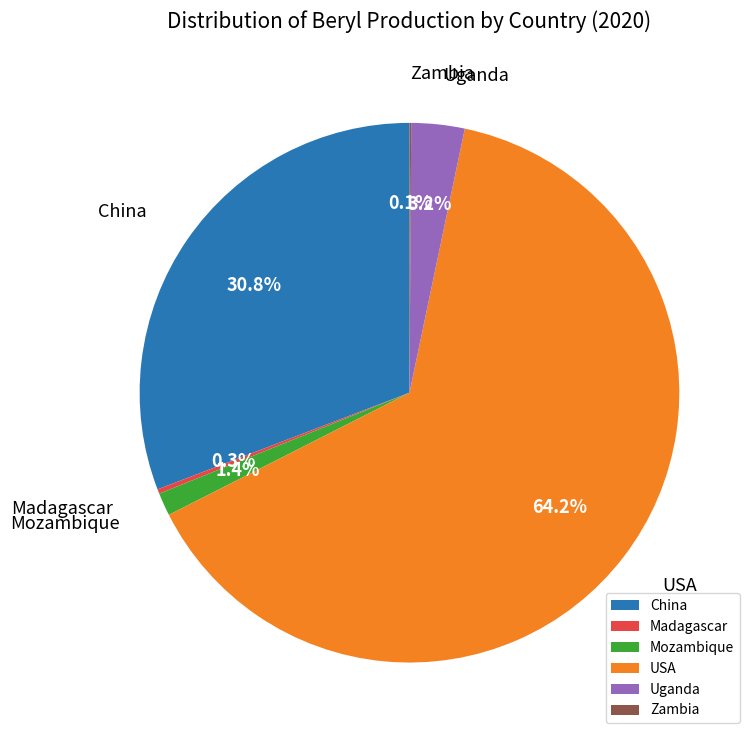

To the nearest percent, what is the difference between the largest and smallest slice percentages?

64%